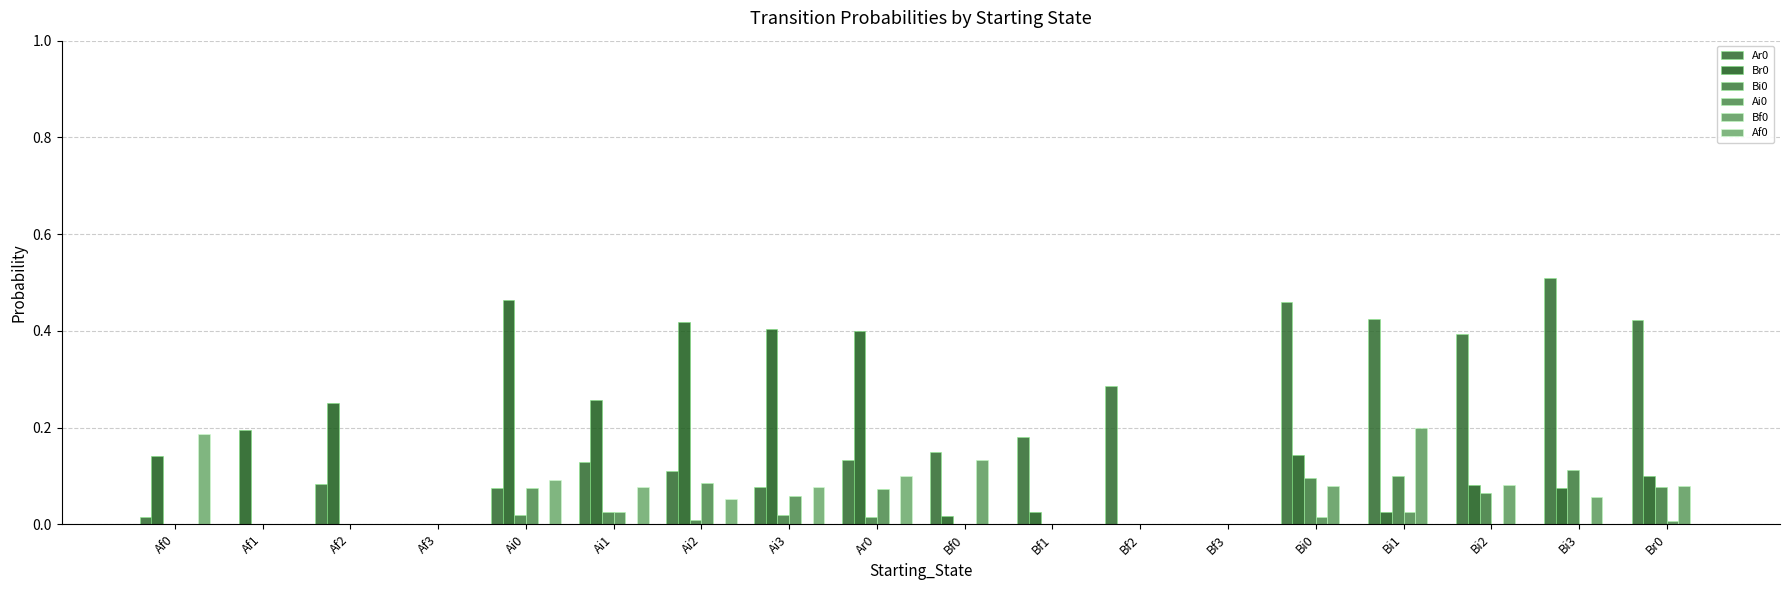

What is the sum of the Ar0 values at Ai1 and Bf1?

0.3